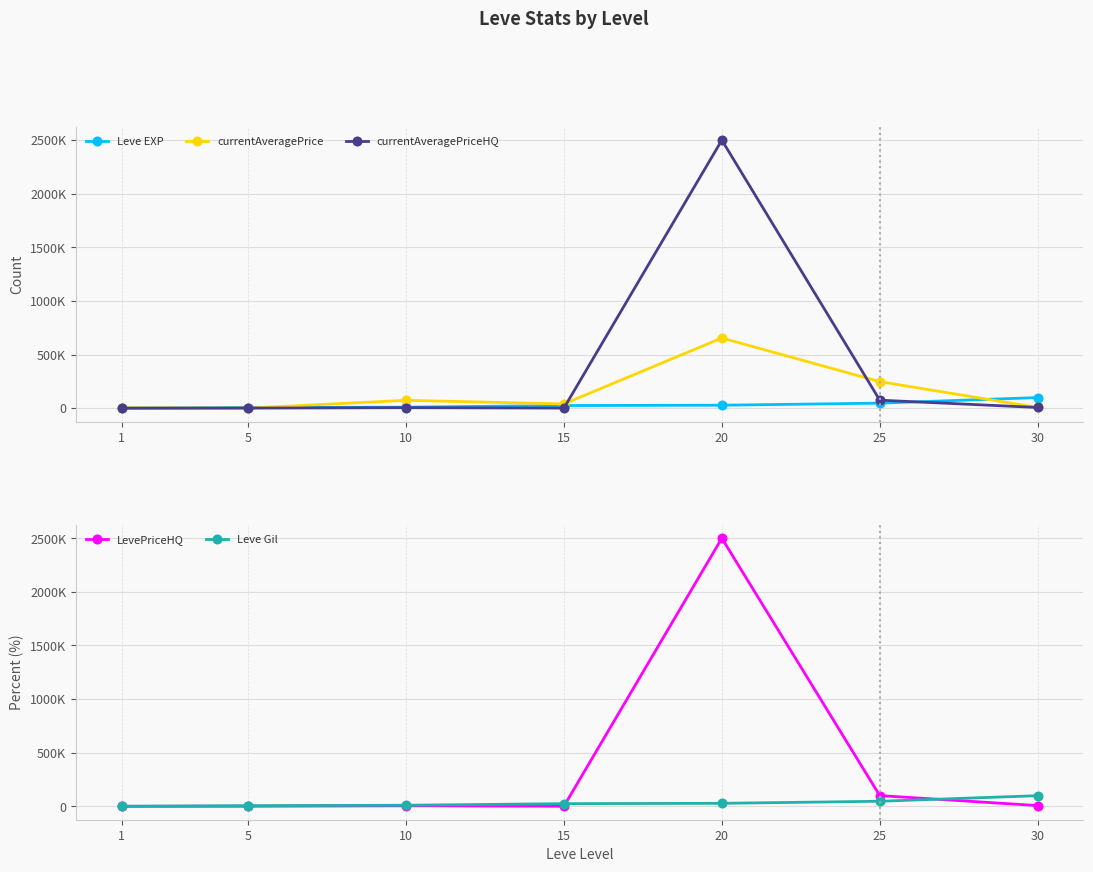

Where is currentAveragePriceHQ nearest to the value 1250000?

25